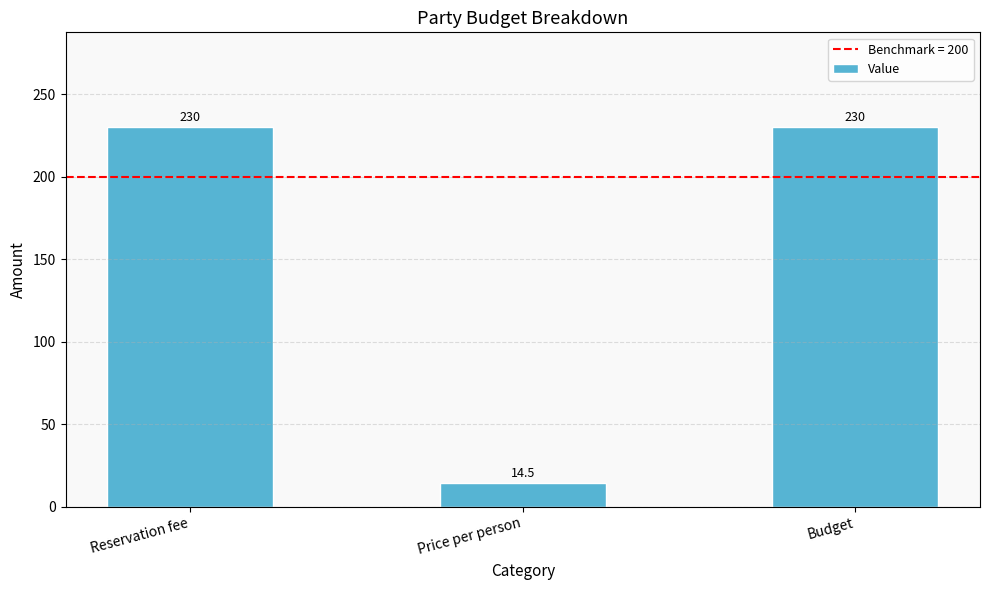

What is the greatest value displayed?

230.0